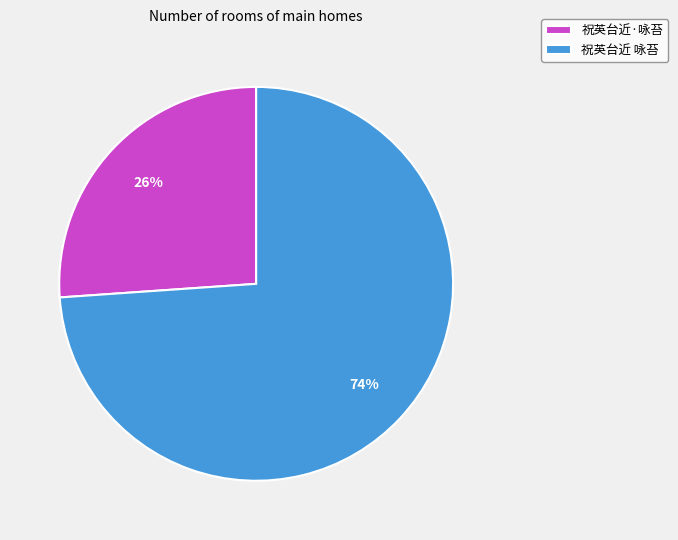

Is the sum of 祝英台近·咏苔 and 祝英台近 咏苔 greater than half?

Yes